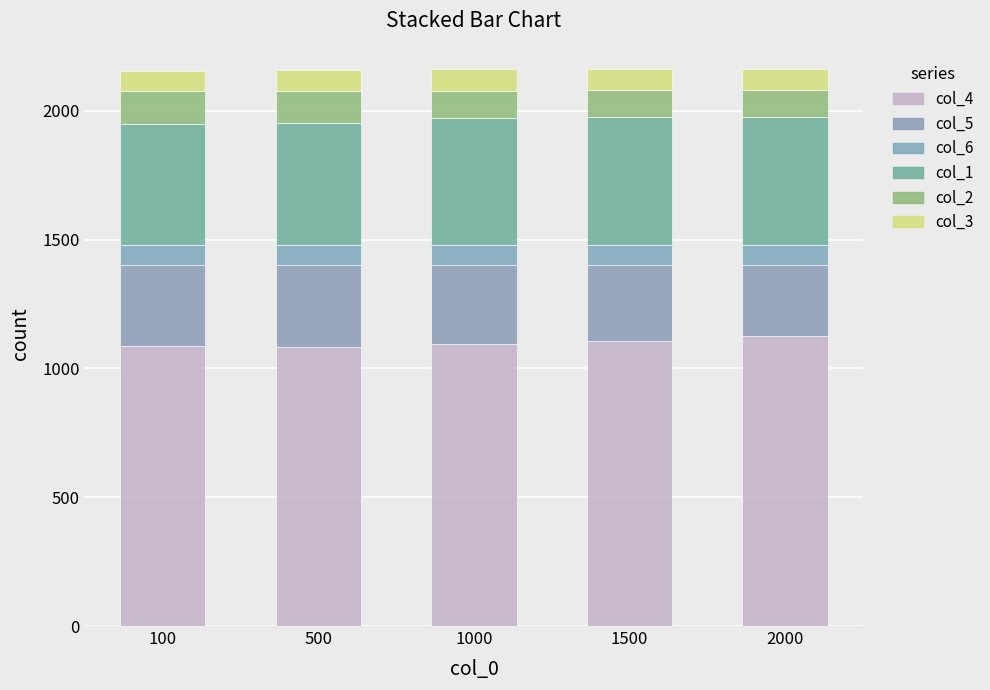

Which series has the widest spread of values?

col_4